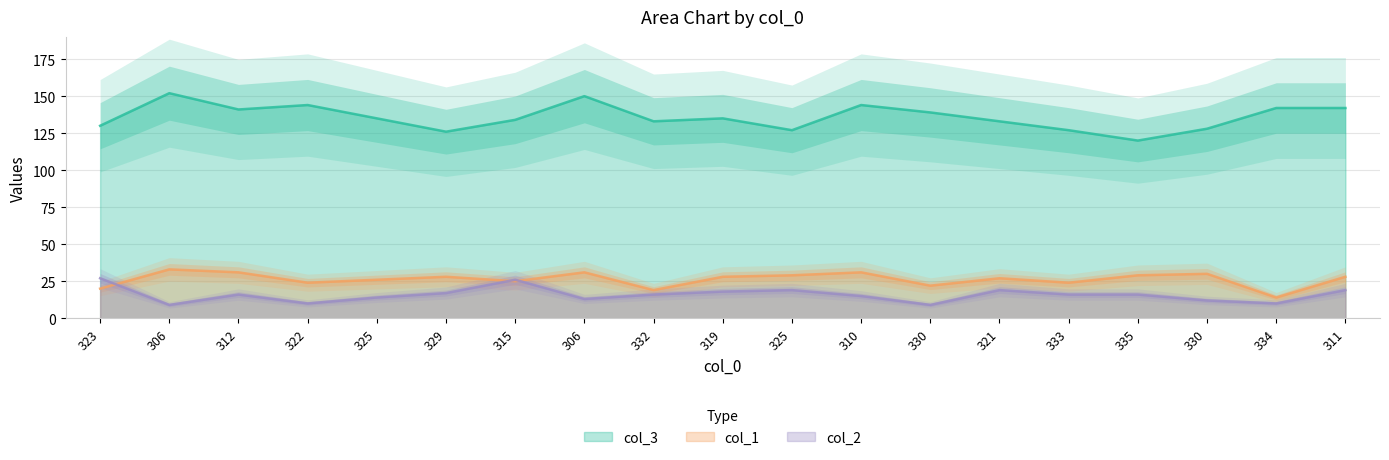

Reading left to right, transcribe all the data shown in this chart.

col_3: 323=130	306=152	312=141	322=144	325=135	329=126	315=134	306=150	332=133	319=135	325=127	310=144	330=139	321=133	333=127	335=120	330=128	334=142	311=142
col_1: 323=20	306=33	312=31	322=24	325=26	329=28	315=25	306=31	332=19	319=28	325=29	310=31	330=22	321=27	333=24	335=29	330=30	334=14	311=28
col_2: 323=27	306=9	312=16	322=10	325=14	329=17	315=26	306=13	332=16	319=18	325=19	310=15	330=9	321=19	333=16	335=16	330=12	334=10	311=19